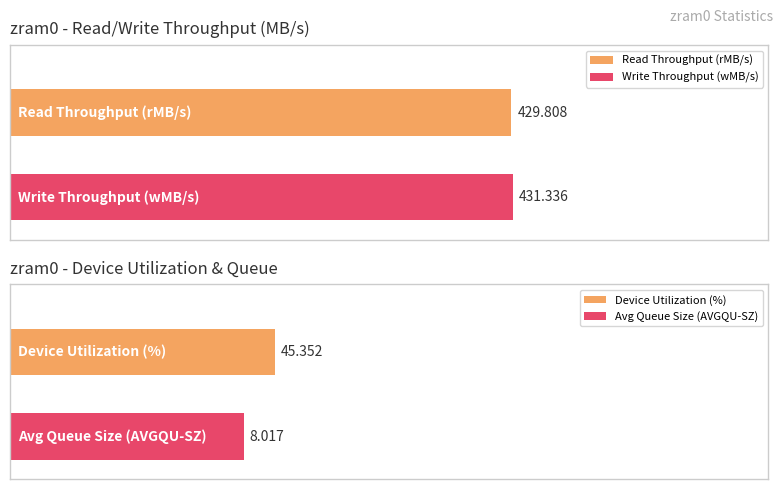

What is the label of the 1st bar from the right?

wMB/s